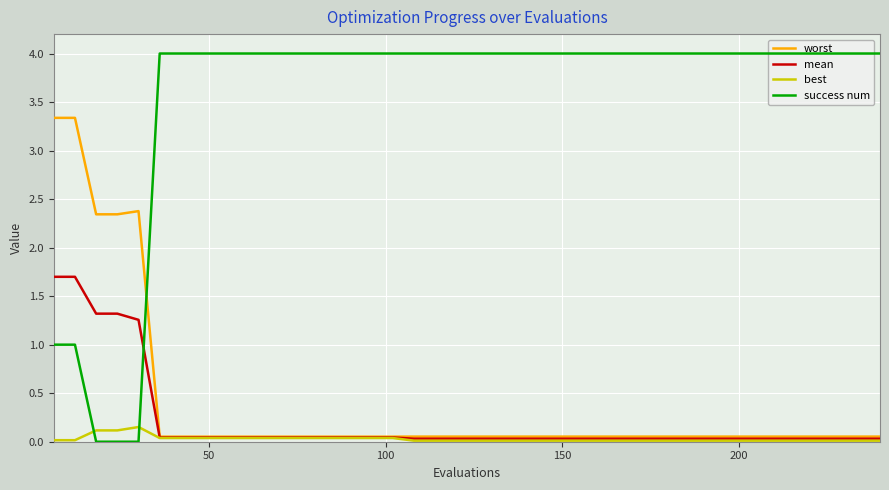

What is the greatest value displayed?

4.0